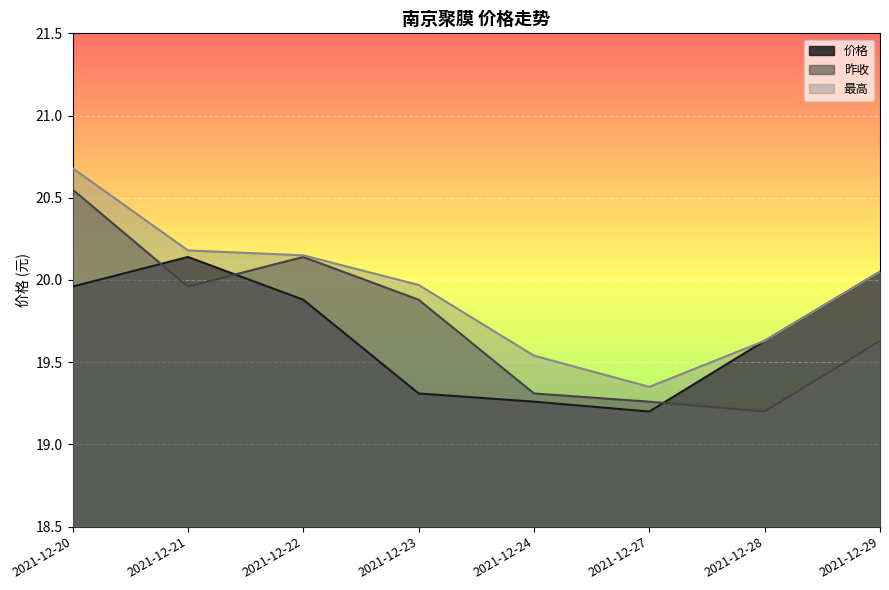

List the labels in order of 昨收 value, largest first.

2021-12-20, 2021-12-22, 2021-12-21, 2021-12-23, 2021-12-29, 2021-12-24, 2021-12-27, 2021-12-28